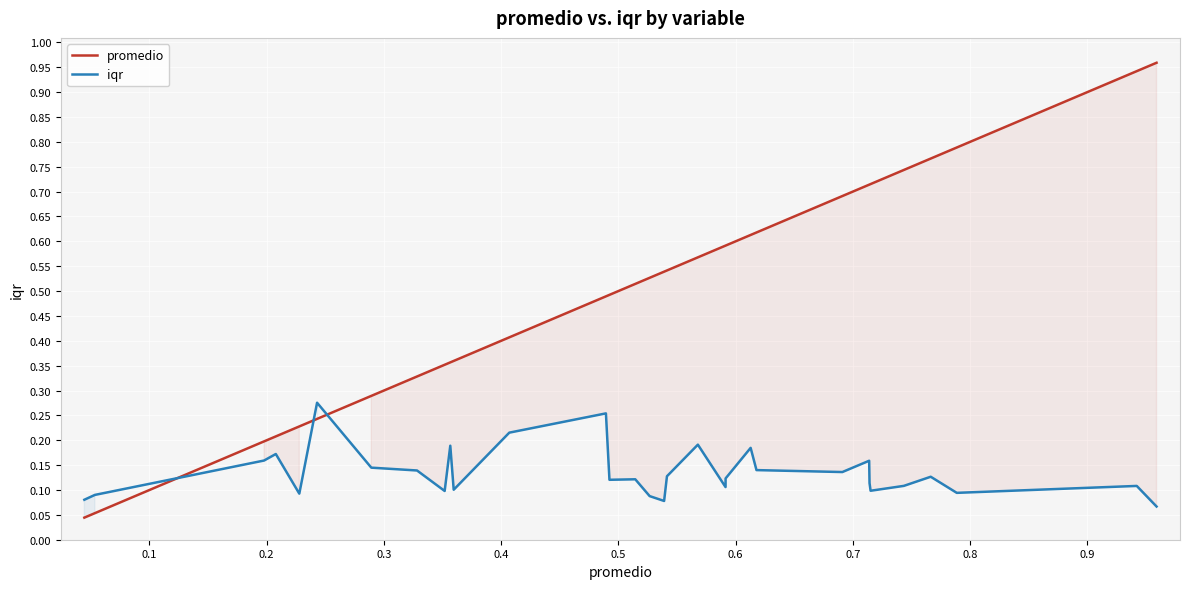

Which series ends up on top after the final intersection of promedio and iqr?

promedio